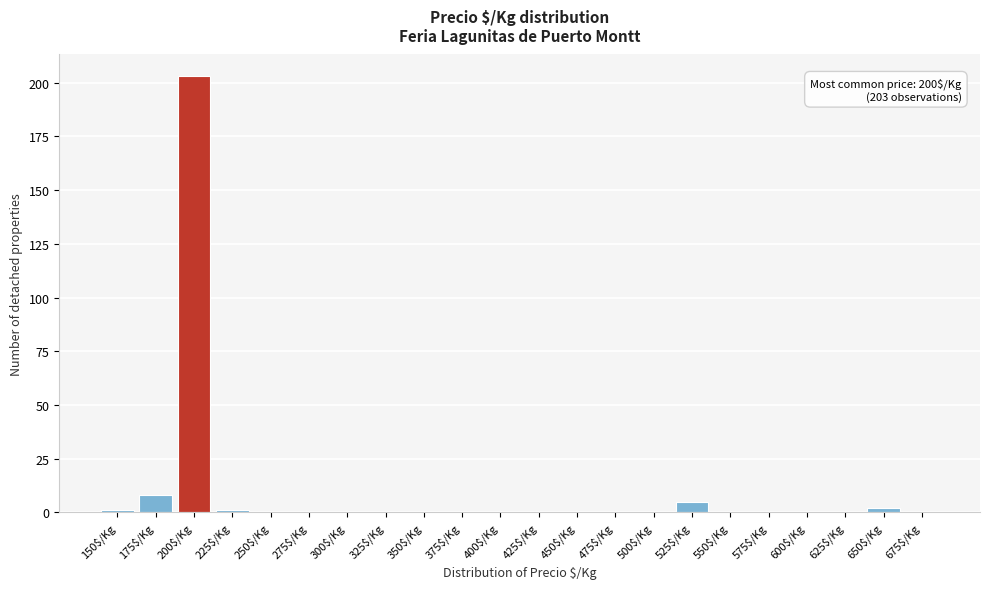

What is the greatest value displayed?

203